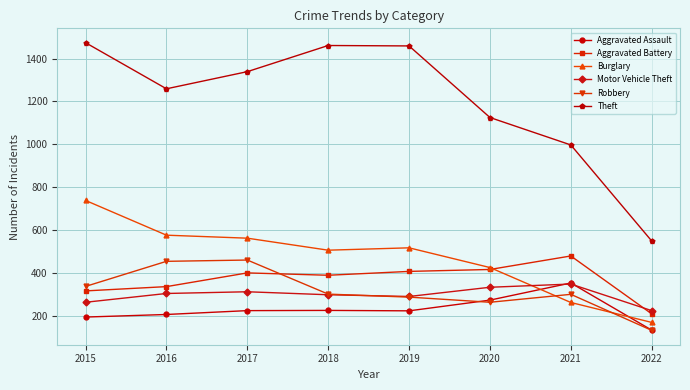

Which series has the largest total across all categories?

Theft